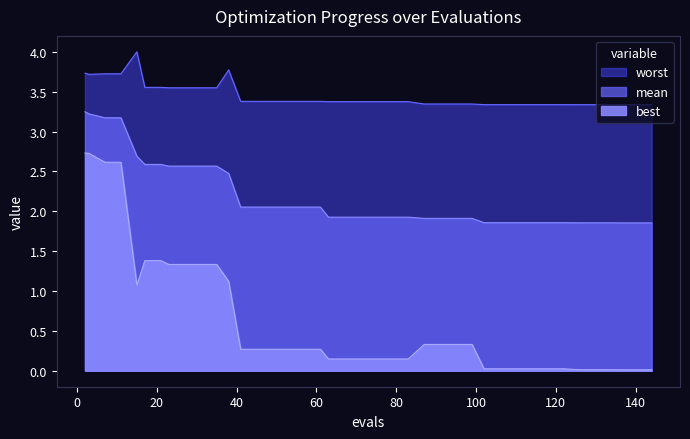

What is the difference between the maximum and minimum values in the worst series?

0.7